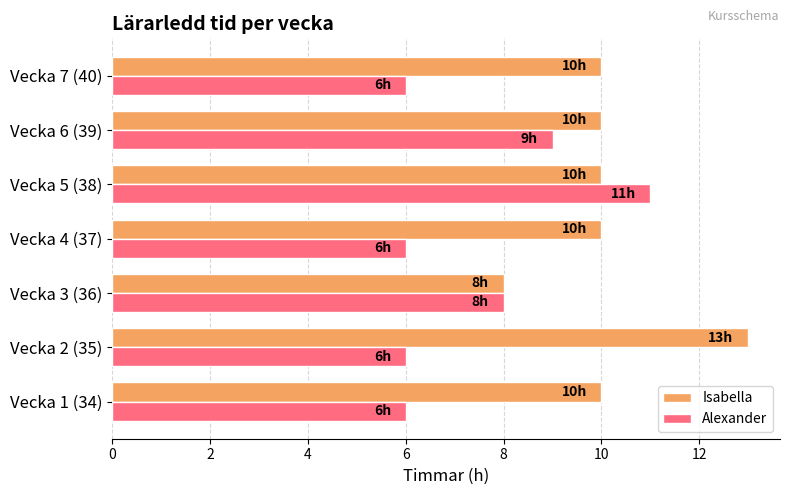

Count the Isabella values in the range 10 to 11.

5